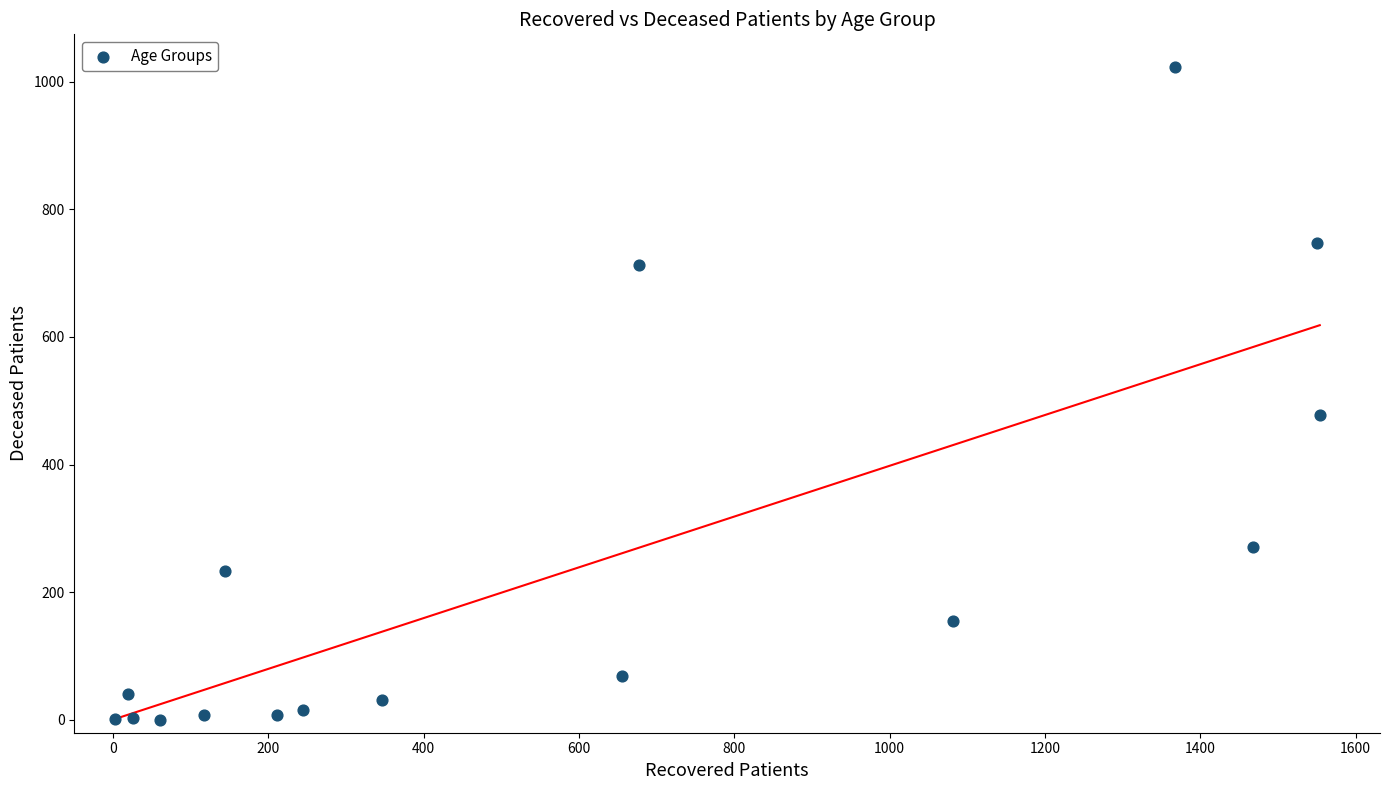

What Y value in the scatter plot is closest to 511?

477